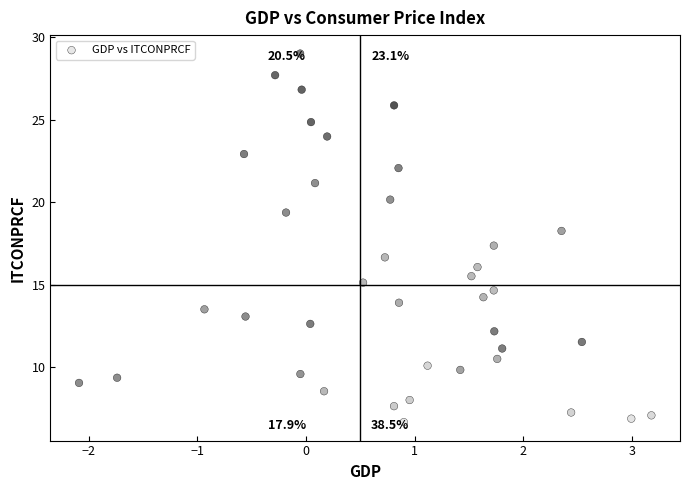

What is the range of Y values (max minus min)?

22.3